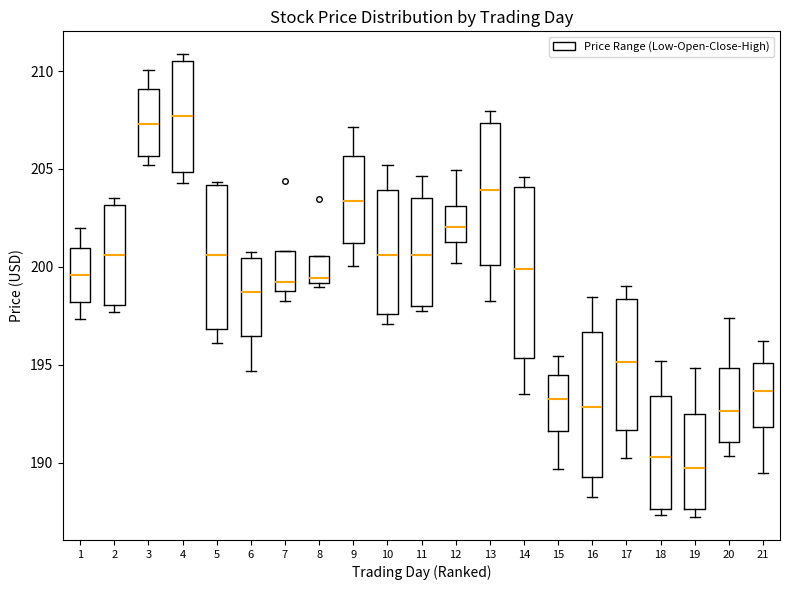

Reading left to right, transcribe this box plot: for each box, give where its median line is, the range the box spans, and where its two whiskers end, as read against the y-axis. The values are not printed on the chart, so give them approximately, as read against the axis.

1: median 199.5, box 198.0 to 201.0, whiskers 197.5 to 202.0
2: median 200.5, box 198.0 to 203.0, whiskers 197.5 to 203.5
3: median 207.5, box 205.5 to 209.0, whiskers 205.0 to 210.0
4: median 207.5, box 205.0 to 210.5, whiskers 204.5 to 211.0
5: median 200.5, box 197.0 to 204.0, whiskers 196.0 to 204.5
6: median 198.5, box 196.5 to 200.5, whiskers 194.5 to 200.5 (just above the box's upper edge)
7: median 199.5, box 198.5 to 201.0, whiskers 198.0 to 201.0
8: median 199.5, box 199.0 to 200.5, whiskers 199.0 (just below the box's lower edge) to 200.5
9: median 203.5, box 201.0 to 205.5, whiskers 200.0 to 207.0
10: median 200.5, box 197.5 to 204.0, whiskers 197.0 to 205.0
11: median 200.5, box 198.0 to 203.5, whiskers 197.5 to 204.5
12: median 202.0, box 201.5 to 203.0, whiskers 200.0 to 205.0
13: median 204.0, box 200.0 to 207.5, whiskers 198.5 to 208.0
14: median 200.0, box 195.5 to 204.0, whiskers 193.5 to 204.5
15: median 193.0, box 191.5 to 194.5, whiskers 189.5 to 195.5
16: median 193.0, box 189.5 to 196.5, whiskers 188.5 to 198.5
17: median 195.0, box 191.5 to 198.5, whiskers 190.5 to 199.0
18: median 190.5, box 187.5 to 193.5, whiskers 187.5 (just below the box's lower edge) to 195.0
19: median 189.5, box 187.5 to 192.5, whiskers 187.0 to 195.0
20: median 192.5, box 191.0 to 195.0, whiskers 190.5 to 197.5
21: median 193.5, box 192.0 to 195.0, whiskers 189.5 to 196.0